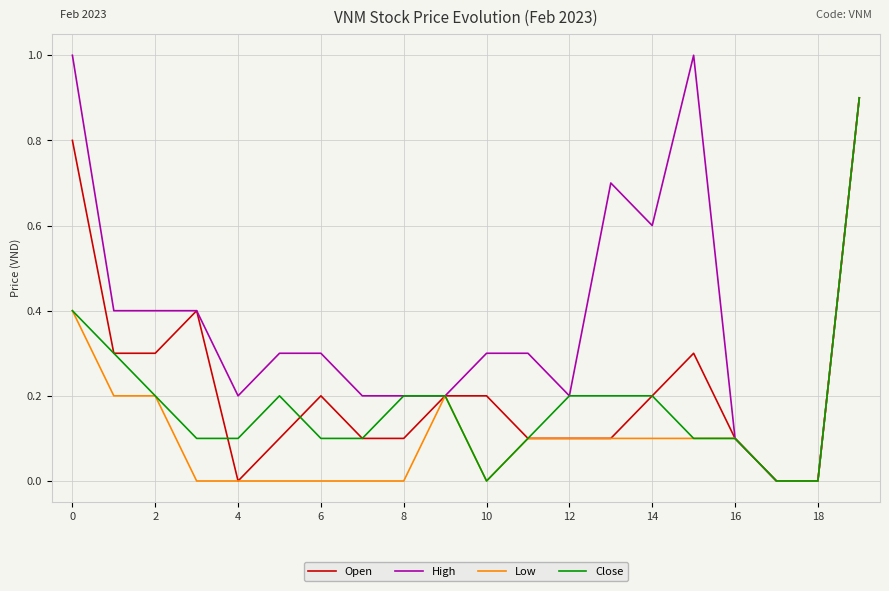

Which series has the widest spread of values?

High